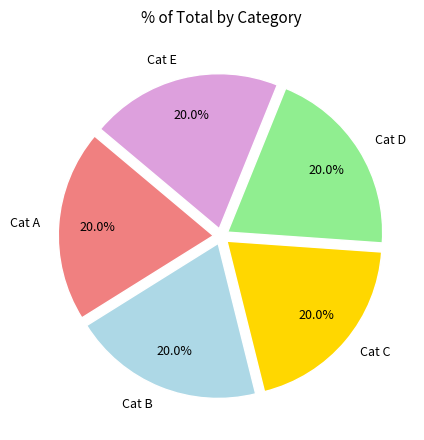

What is the ratio of the value at Cat A to the value at Cat D?

1.0